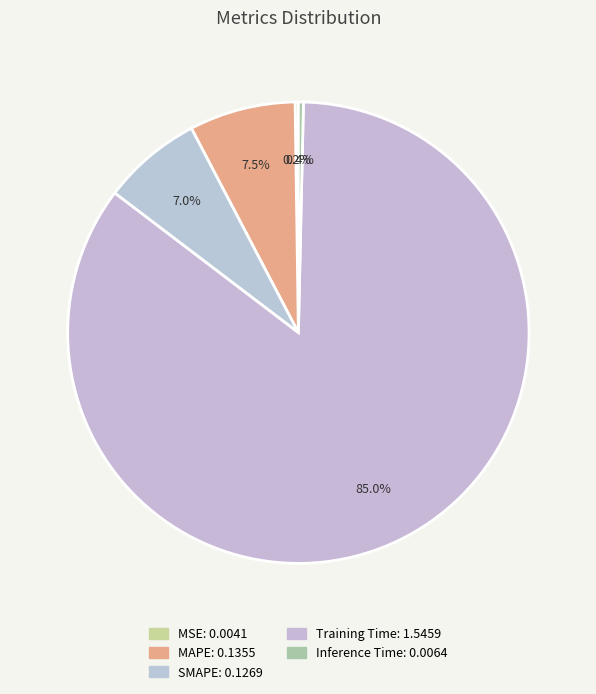

What portion of the pie excludes MSE?

99.8%